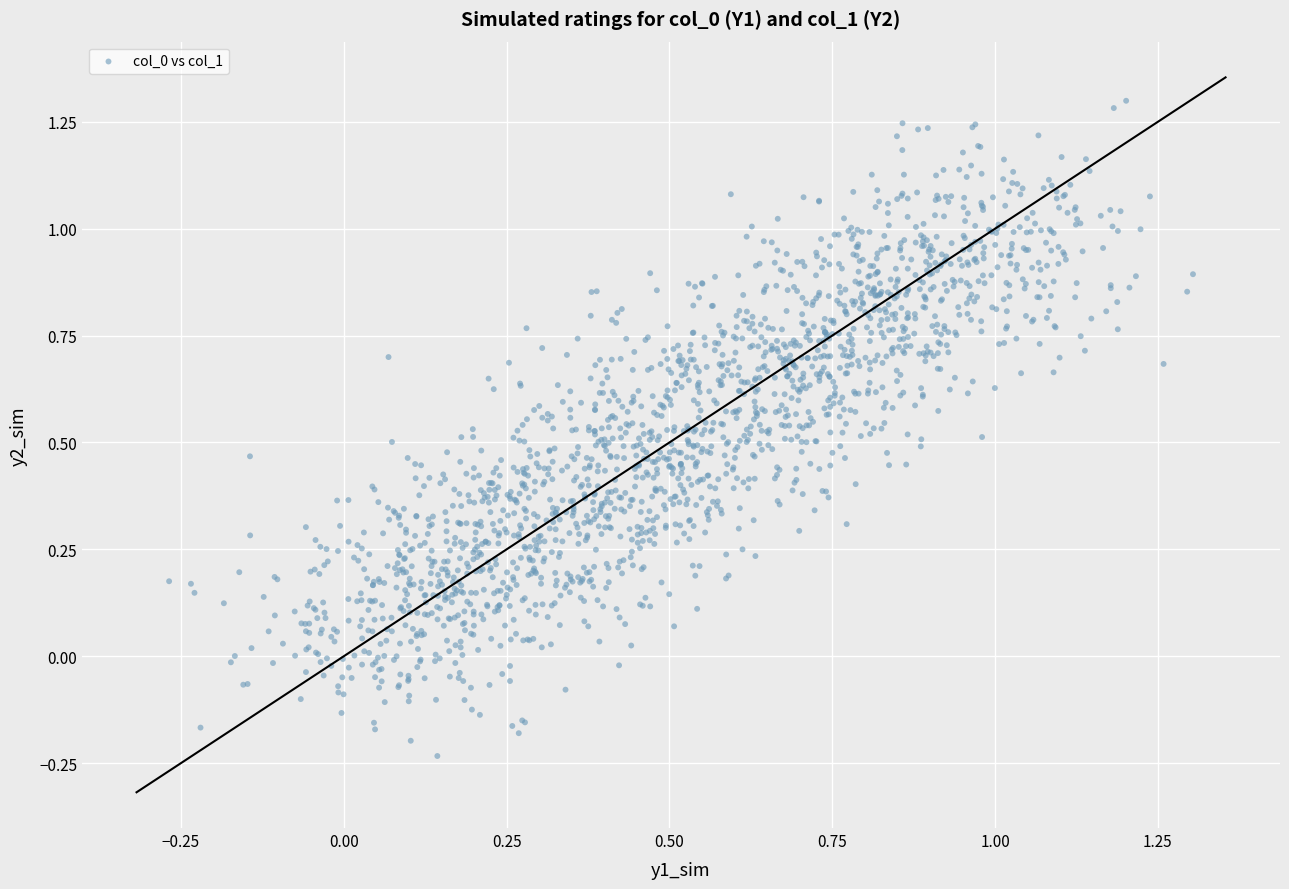

What is the range of Y values (max minus min)?

1.5